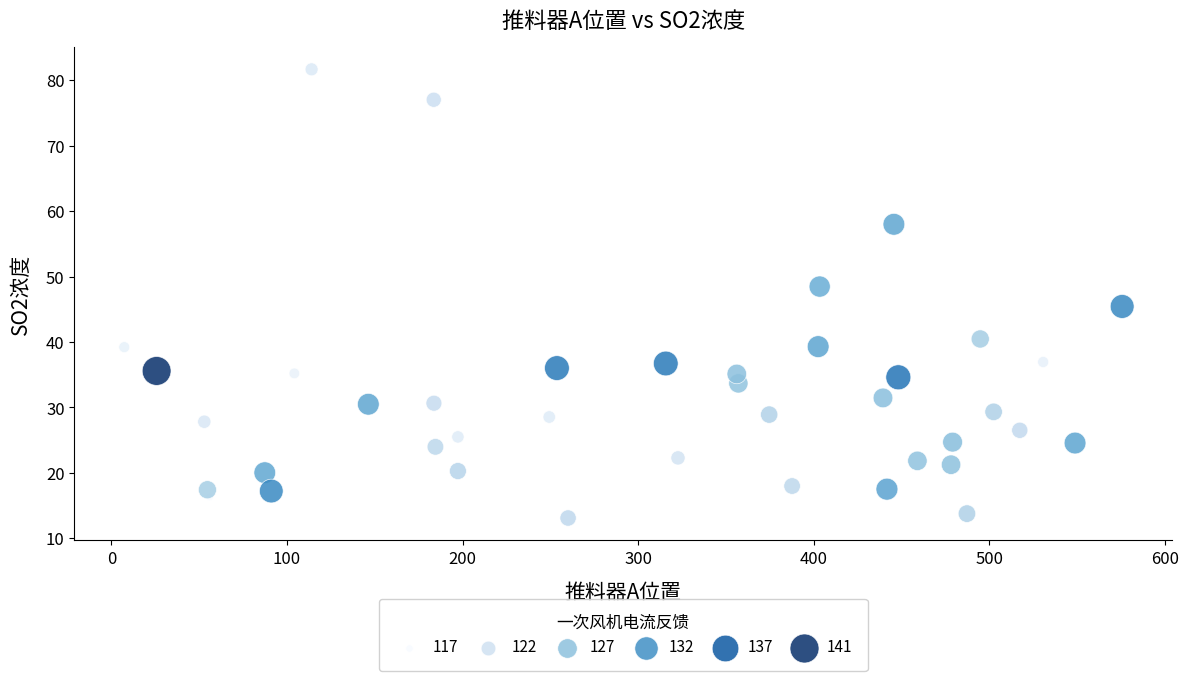

What is the range of Y values (max minus min)?

68.6